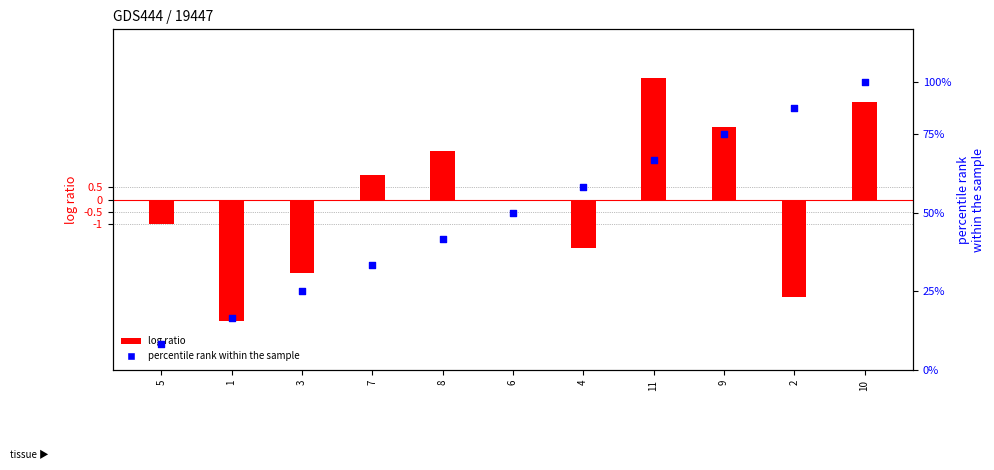

What are all the series names shown in the legend?

log ratio, percentile rank within the sample